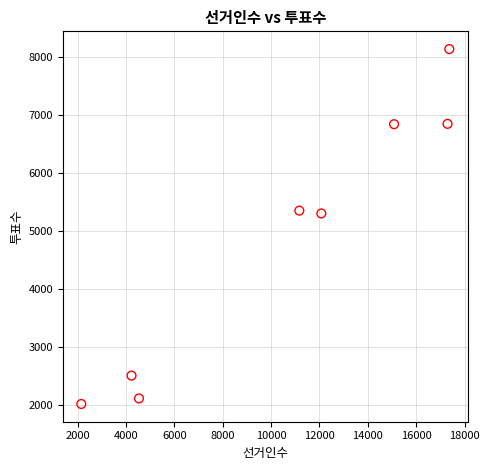

What is the average Y value?

4891